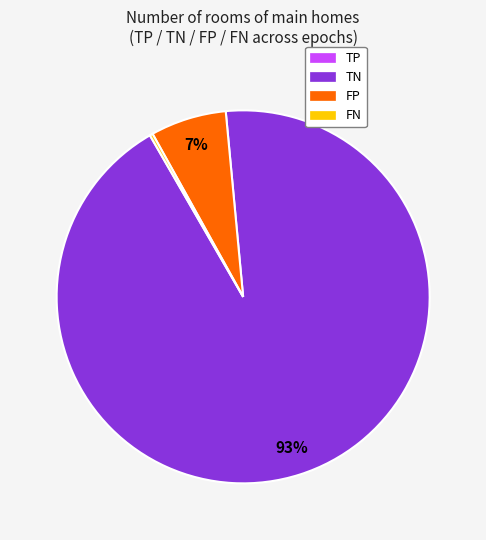

Which category has the biggest portion of the pie?

TN